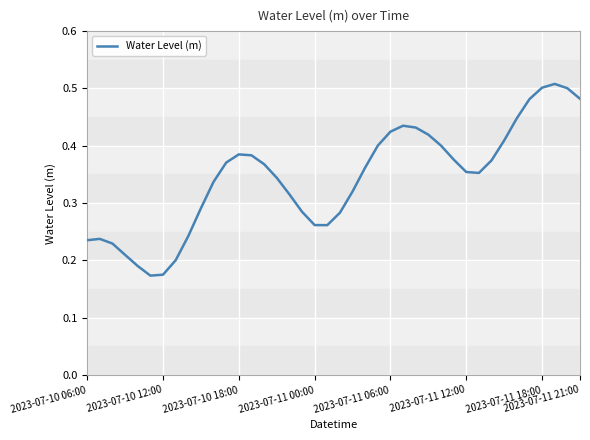

Count the values in the range 0 to 1.

40